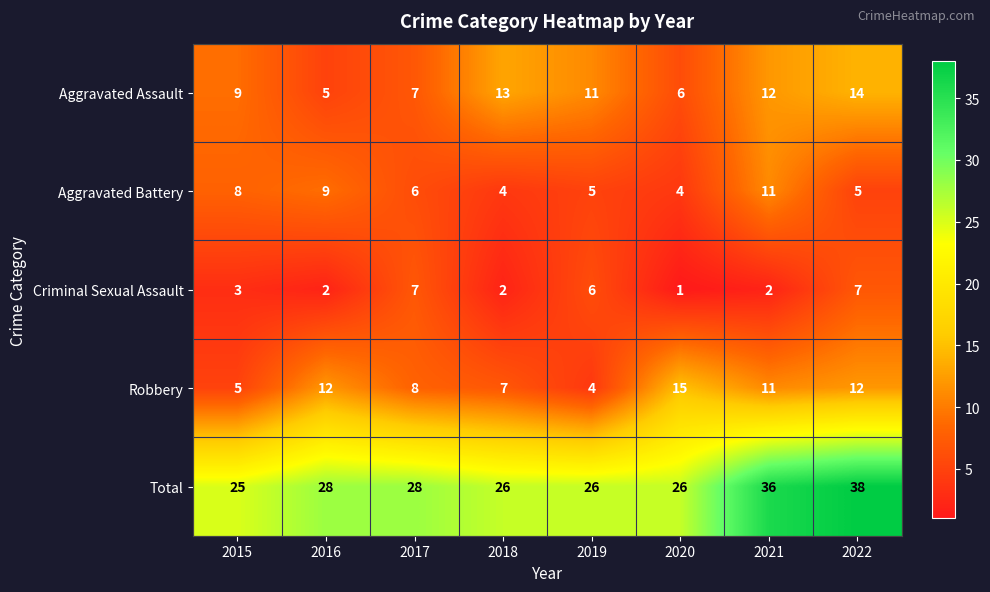

Which series changed the most between 2019 and 2022?

Total